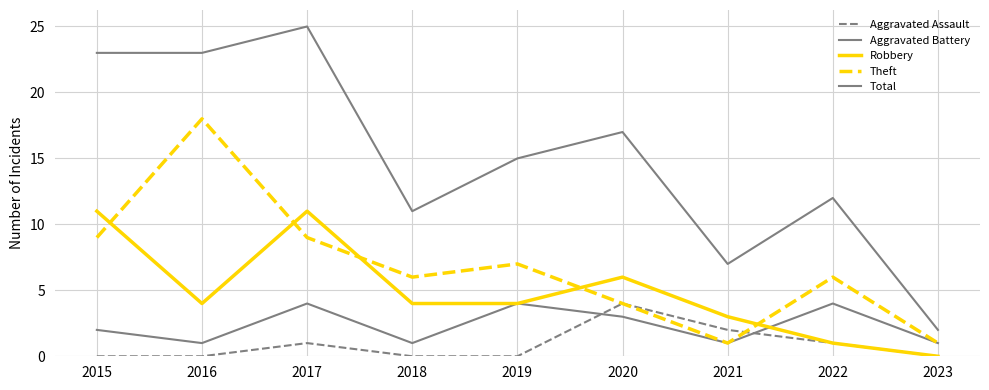

What is the difference between the maximum and minimum values in the Theft series?

17